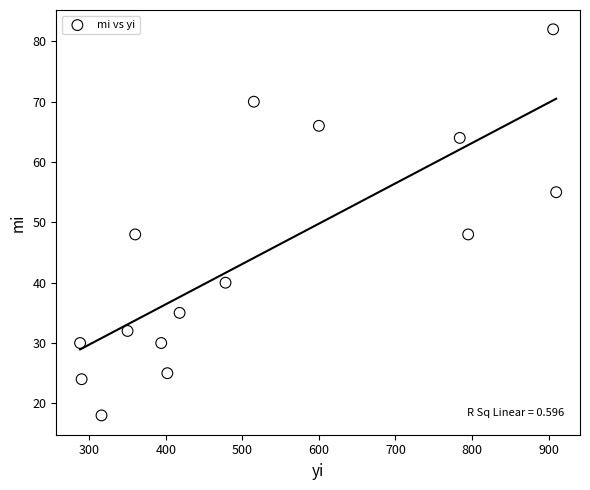

What is the range of Y values (max minus min)?

64